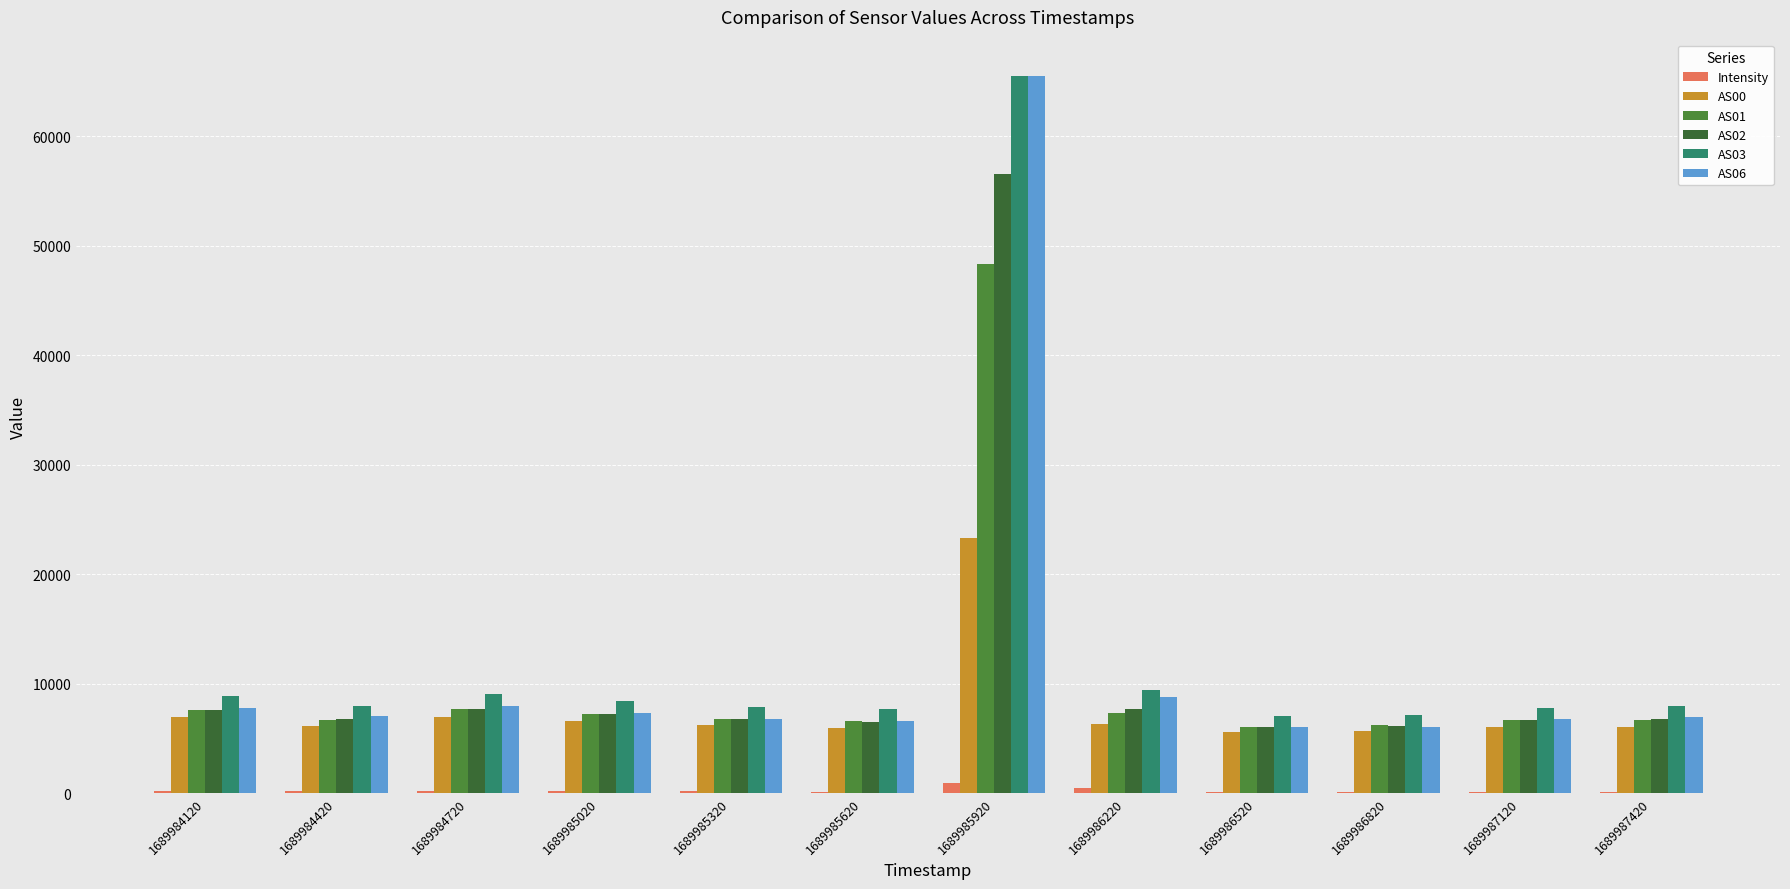

How many series are shown in this chart?

6